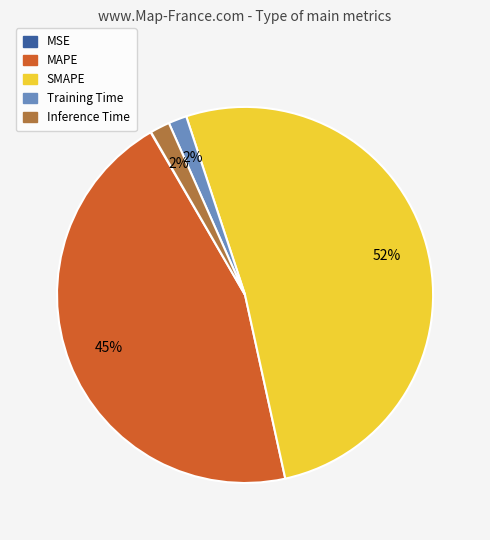

Which slice is the largest?

SMAPE